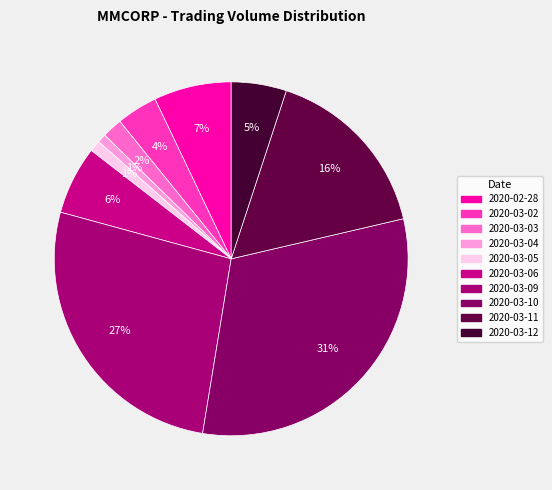

How many segments does this pie chart have?

10